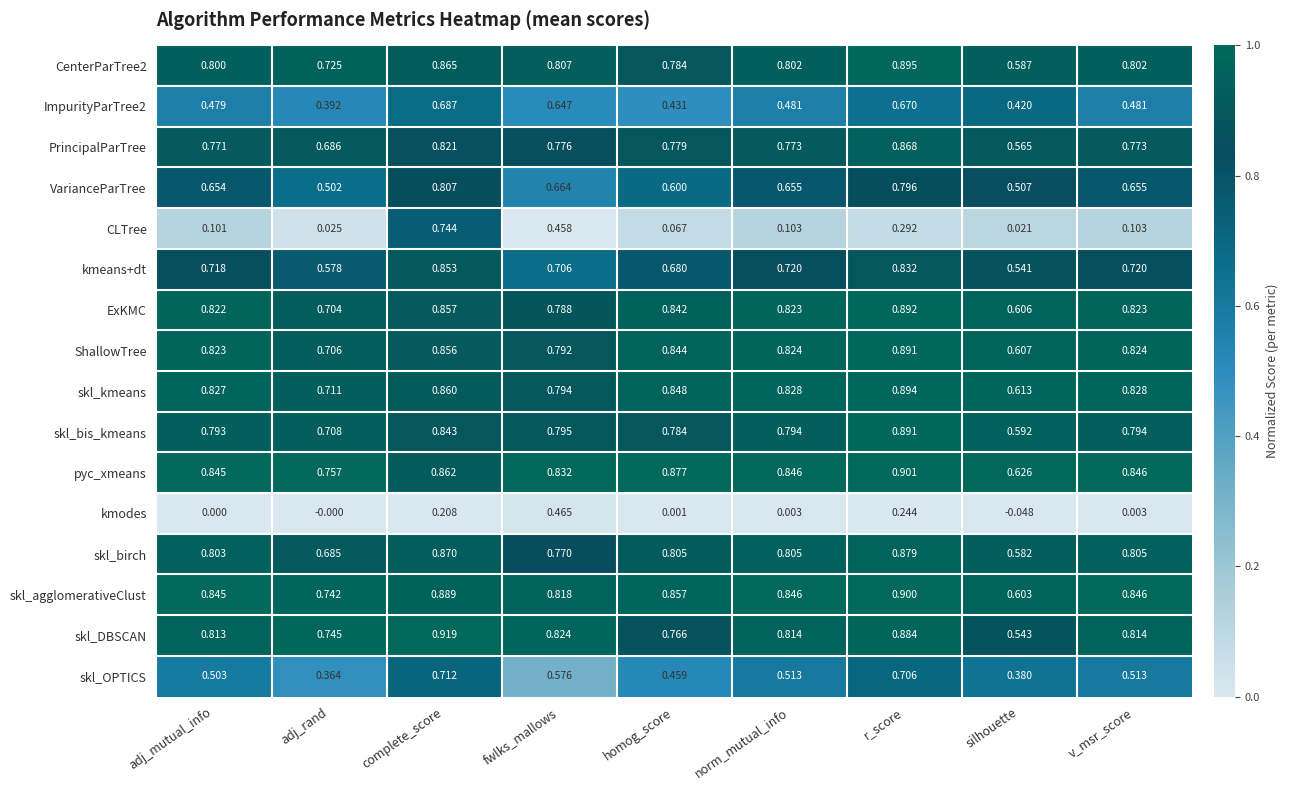

At which label is skl_bis_kmeans closest to 0?

silhouette